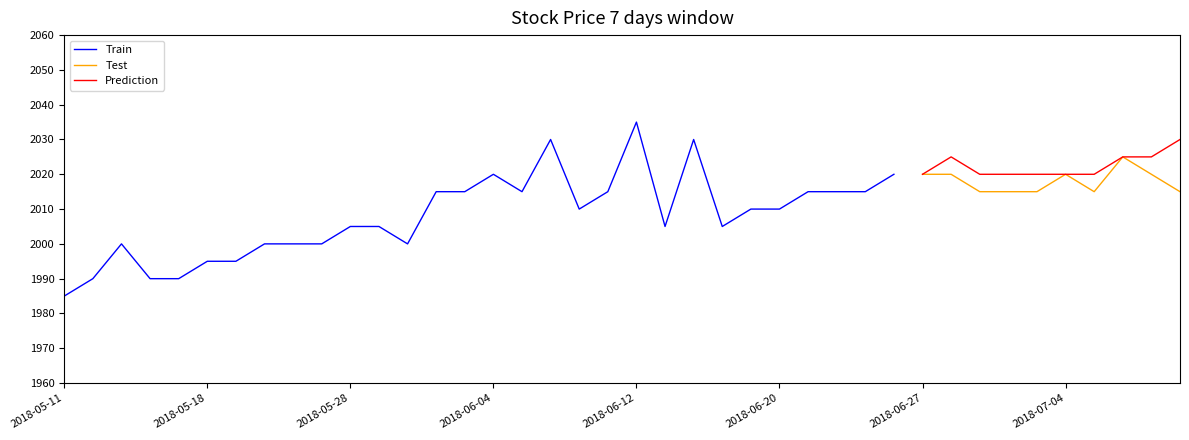

What is the maximum value for Prediction?

2030